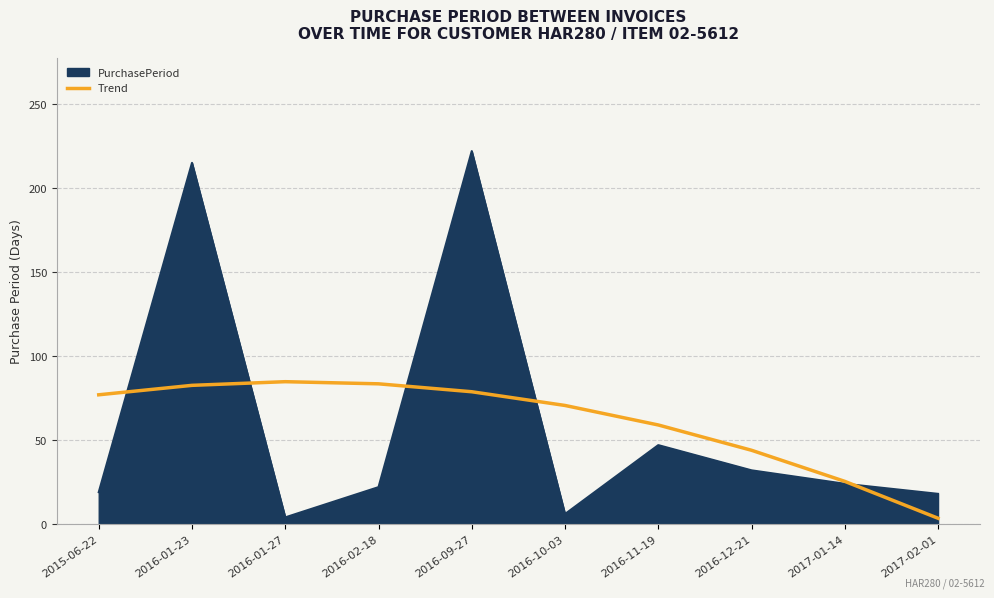

The Trend series shows 116.6 at 2016-09-27. True or false?

False